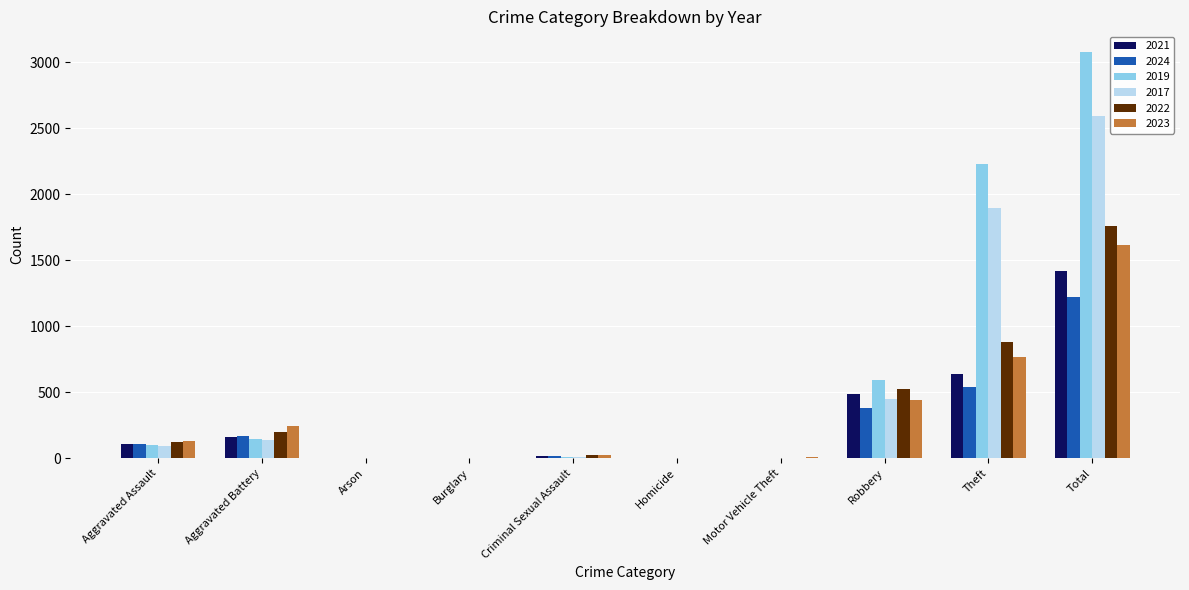

The 2017 series shows 95 at Aggravated Assault. True or false?

True